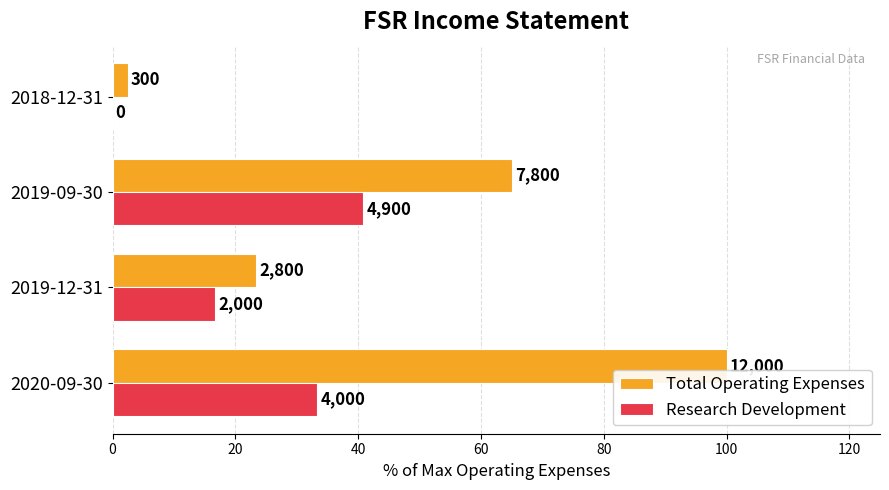

What are all the series names shown in the legend?

Total Operating Expenses, Research Development